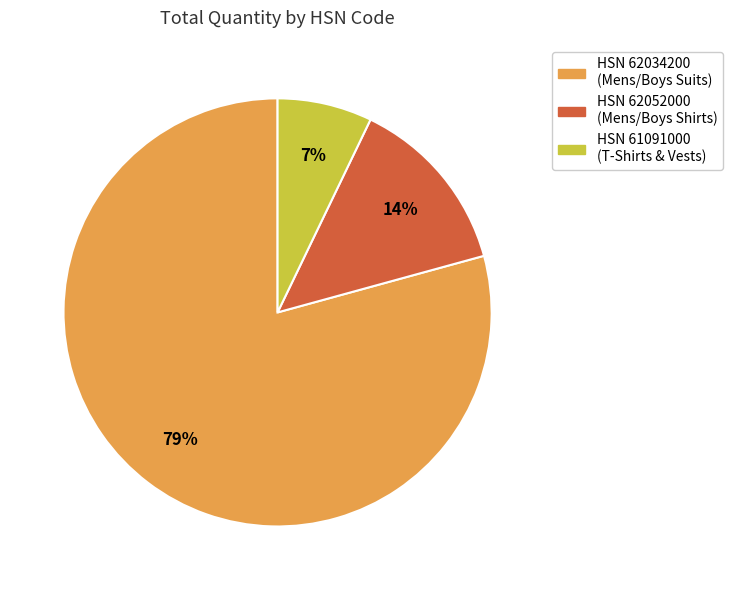

How many segments does this pie chart have?

3